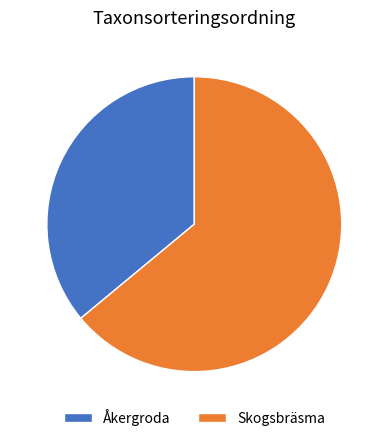

Which category has the smallest portion of the pie?

Åkergroda